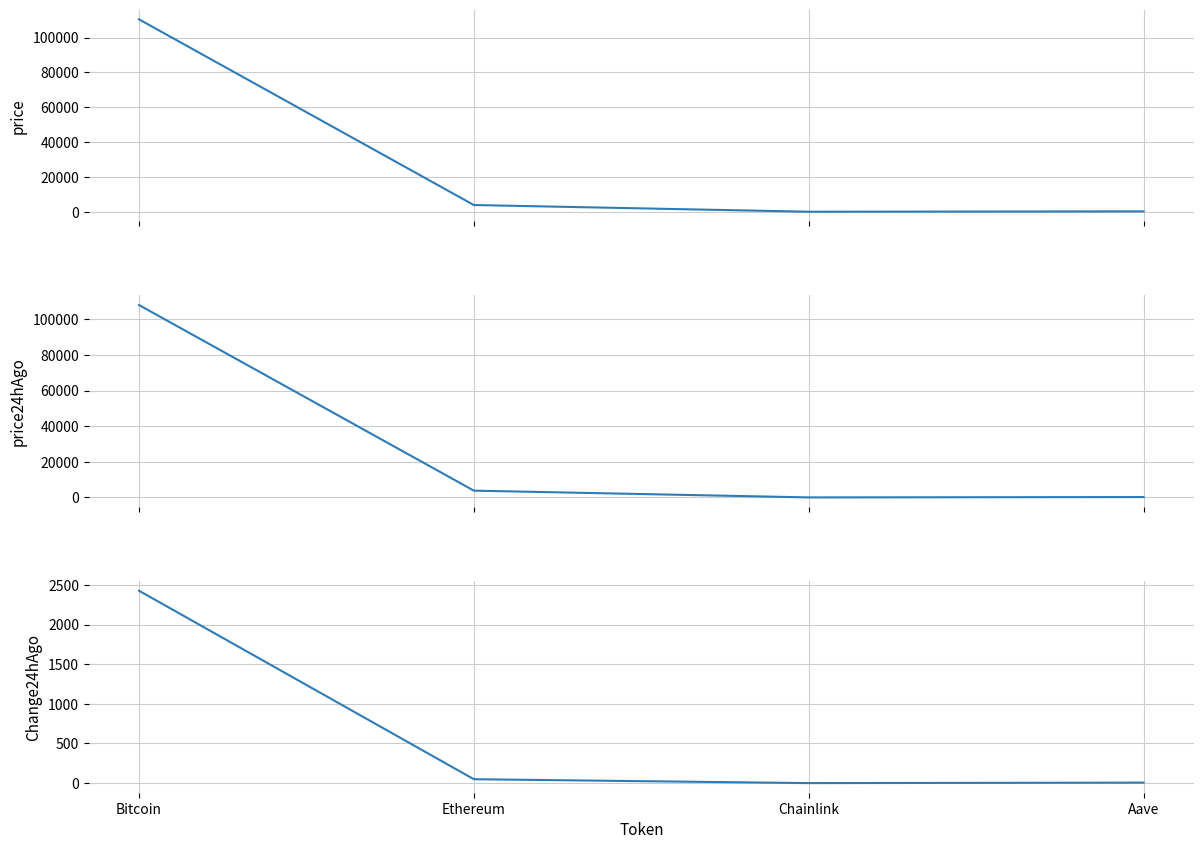

Which series changed the most between Bitcoin and Aave?

price